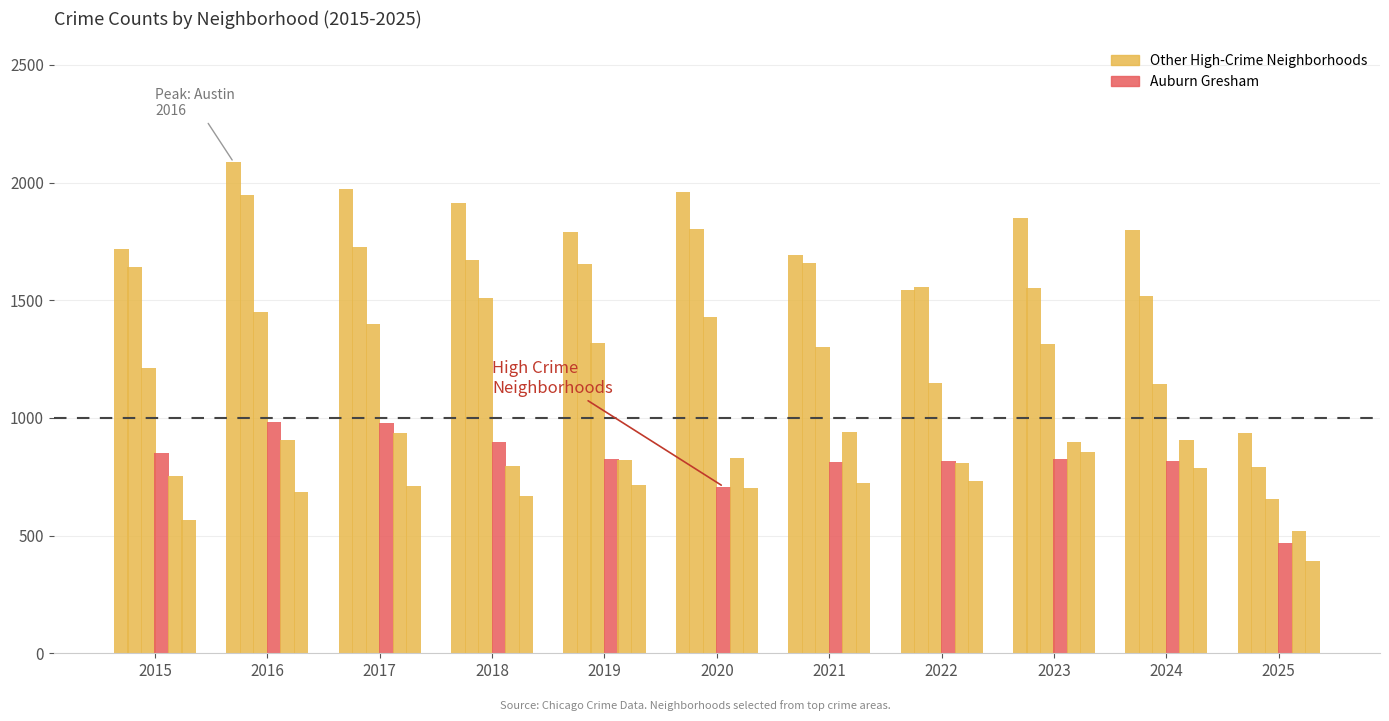

Which has a higher value, 2019 or 2023?

2023